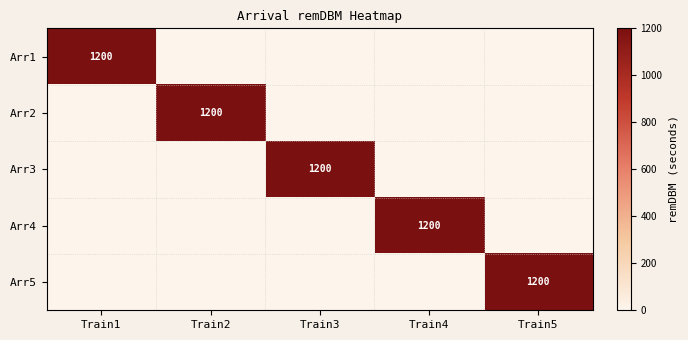

Is it true that Arr3 equals 626 at Train3?

False